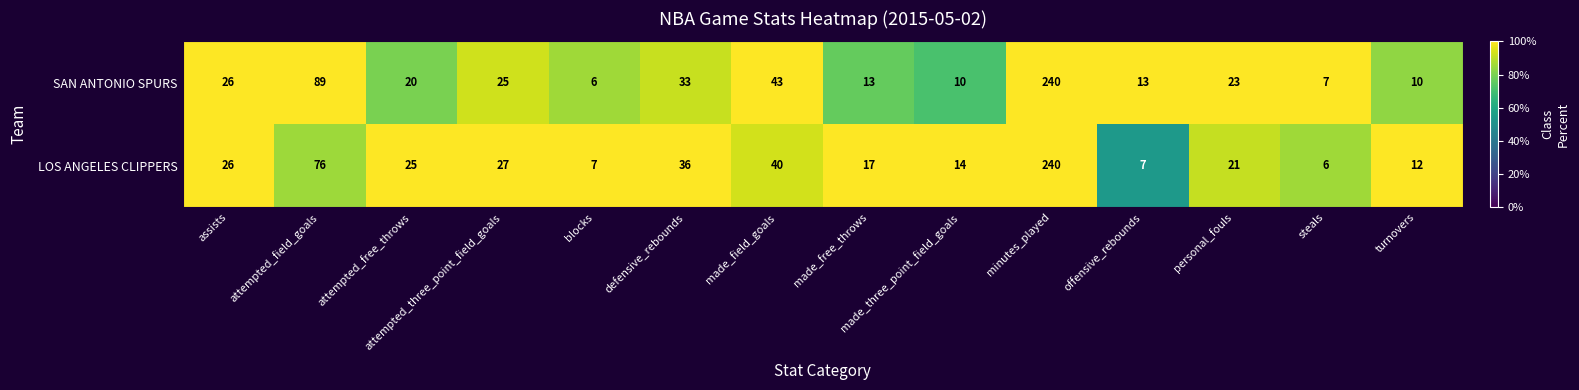

At offensive_rebounds, list the series in order from smallest to largest.

LOS ANGELES CLIPPERS, SAN ANTONIO SPURS